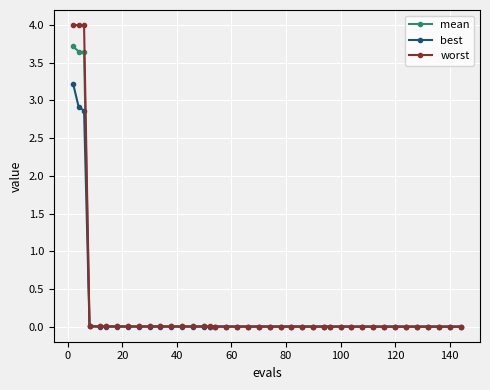

Which series has the largest range (max minus min)?

worst